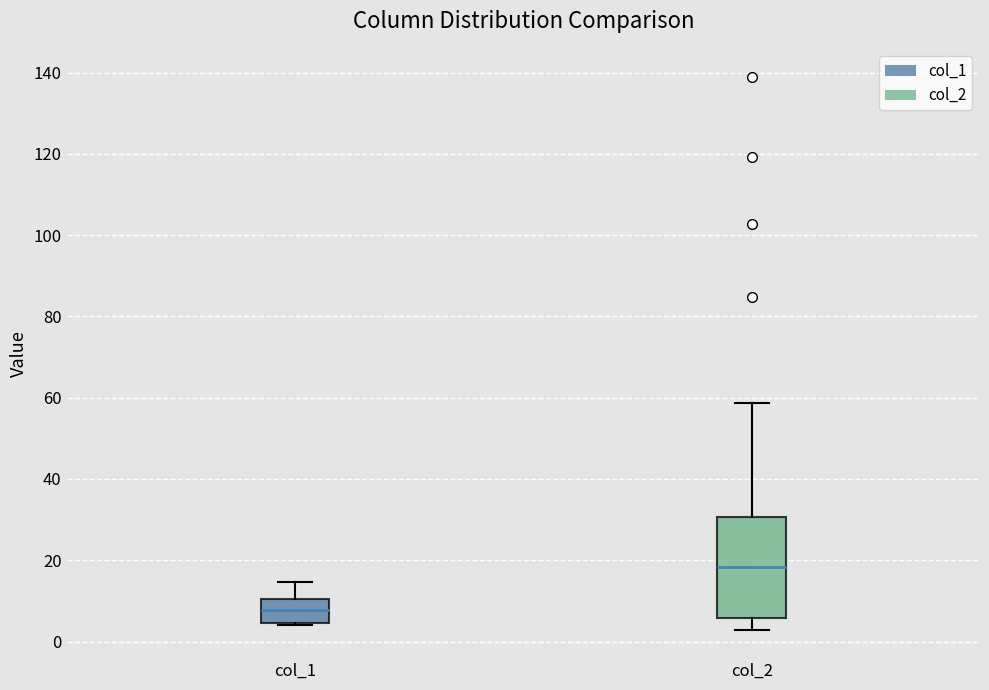

Where is the lower edge of the box for col_2 on the y-axis? The values are not printed on the chart, so give them approximately, as read against the axis.

6